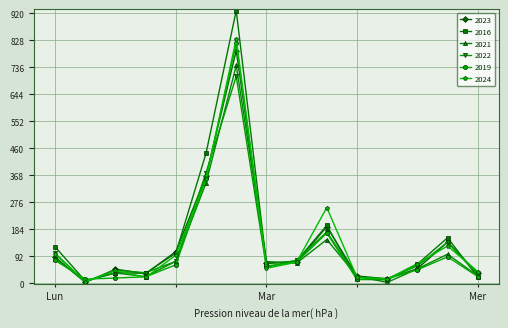

What are all the series names shown in the legend?

2023, 2016, 2021, 2022, 2019, 2024